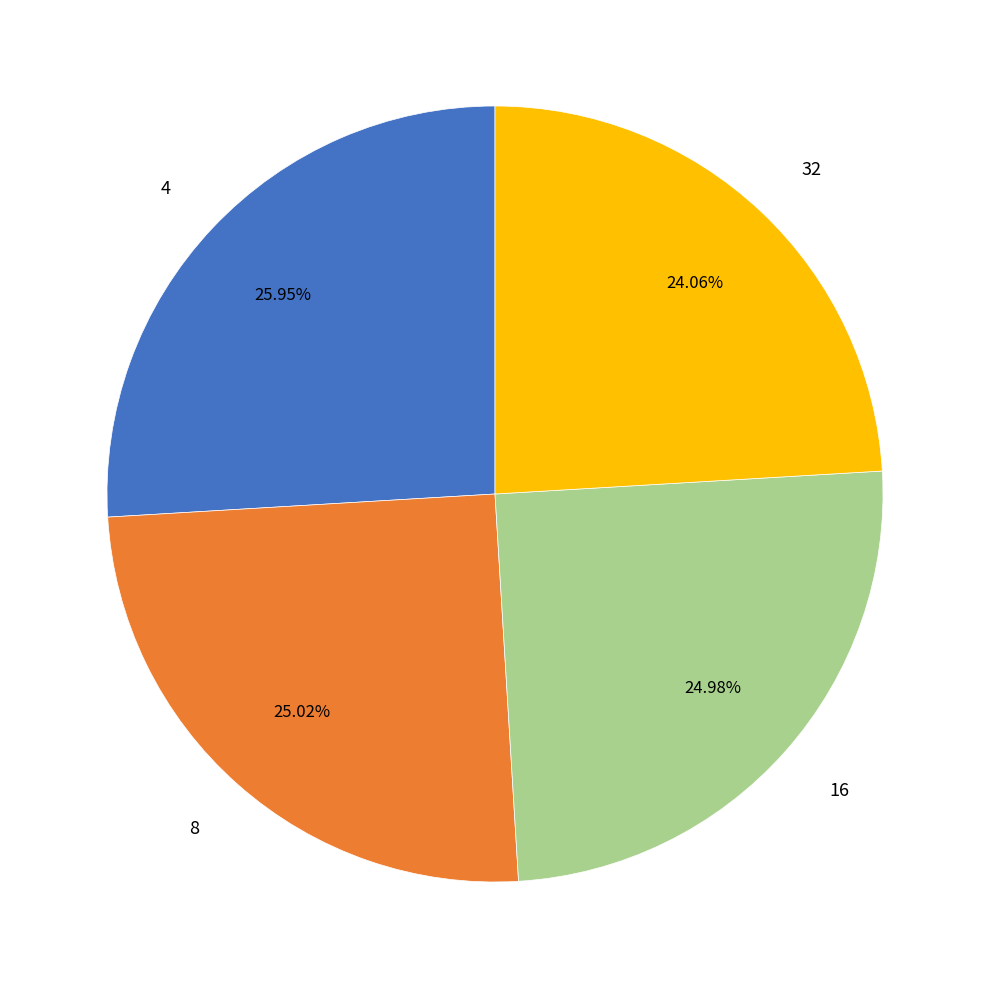

Which category has the biggest portion of the pie?

4